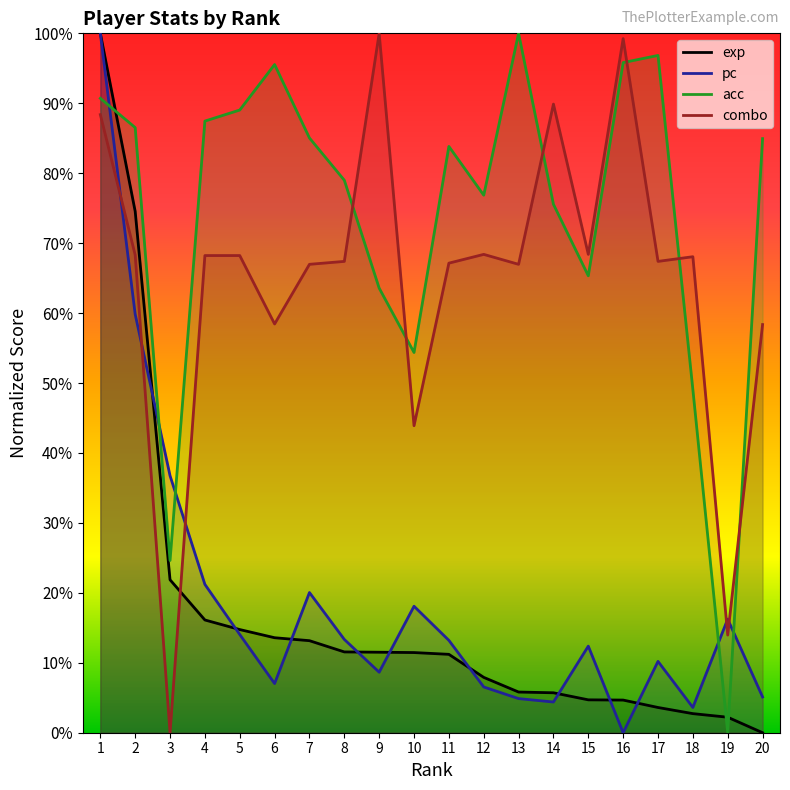

Where is combo nearest to the value 50?

10